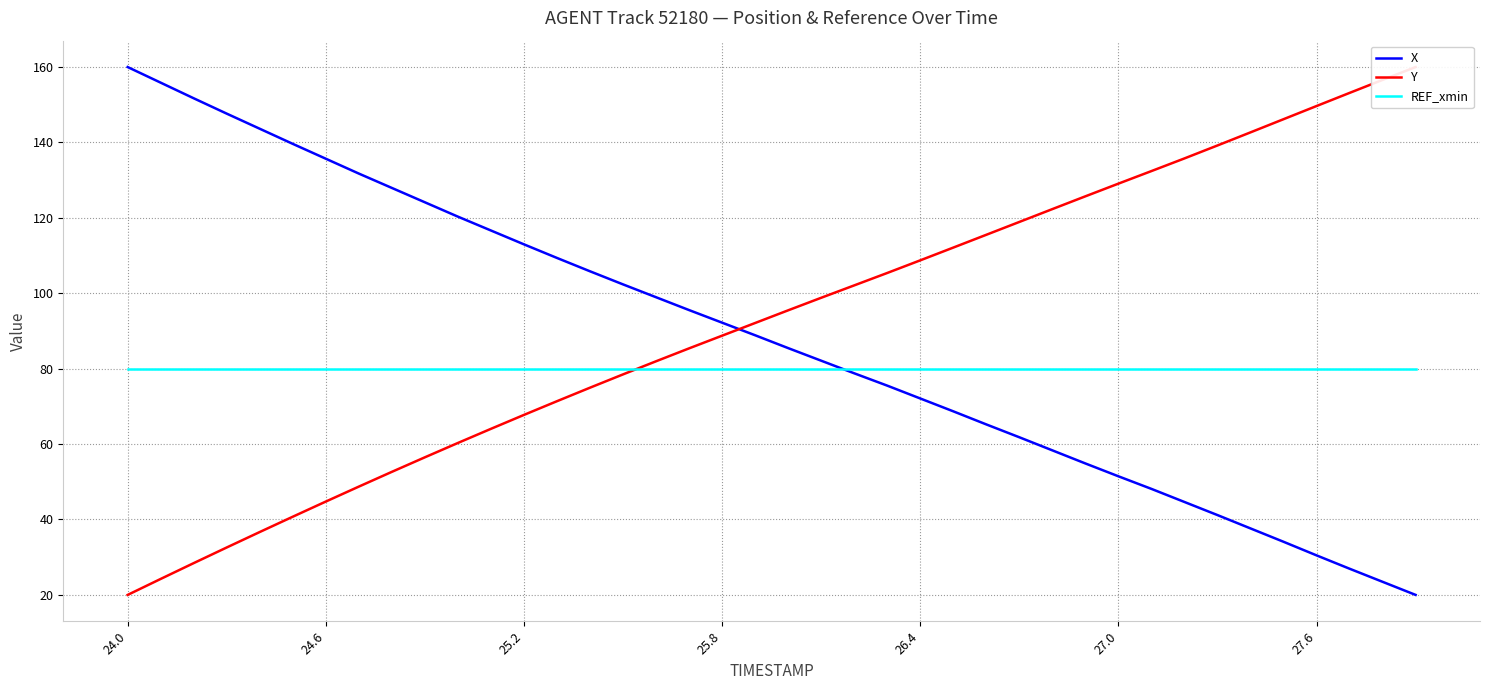

True or false: REF_xmin has a value of 80.0 at 27.0.

True